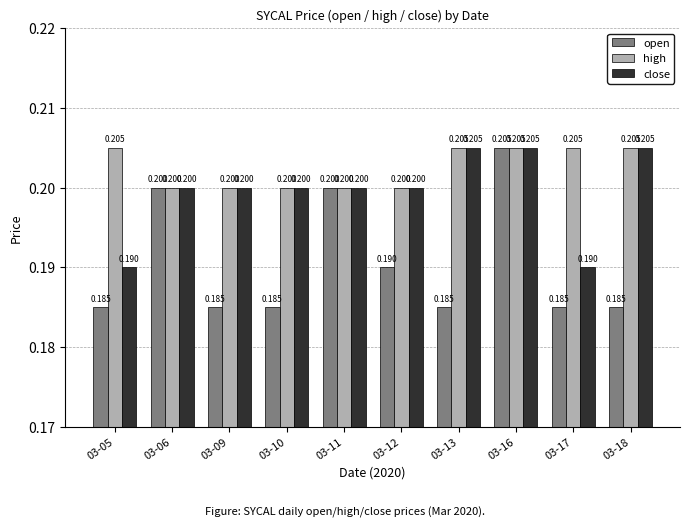

What is the highest value of the close series?

0.2